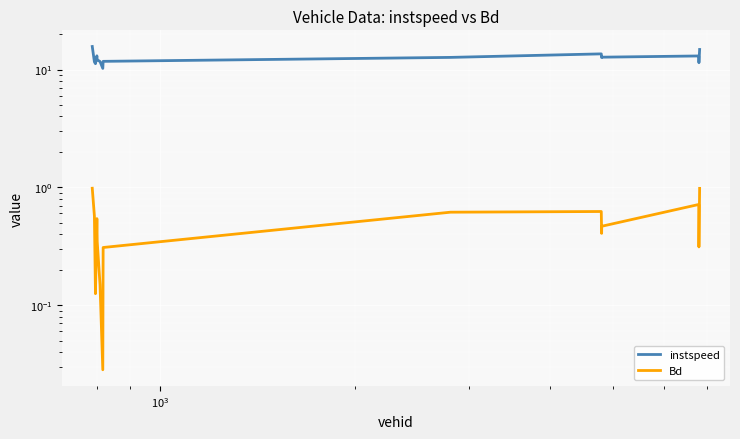

How many lines are shown in the chart?

2